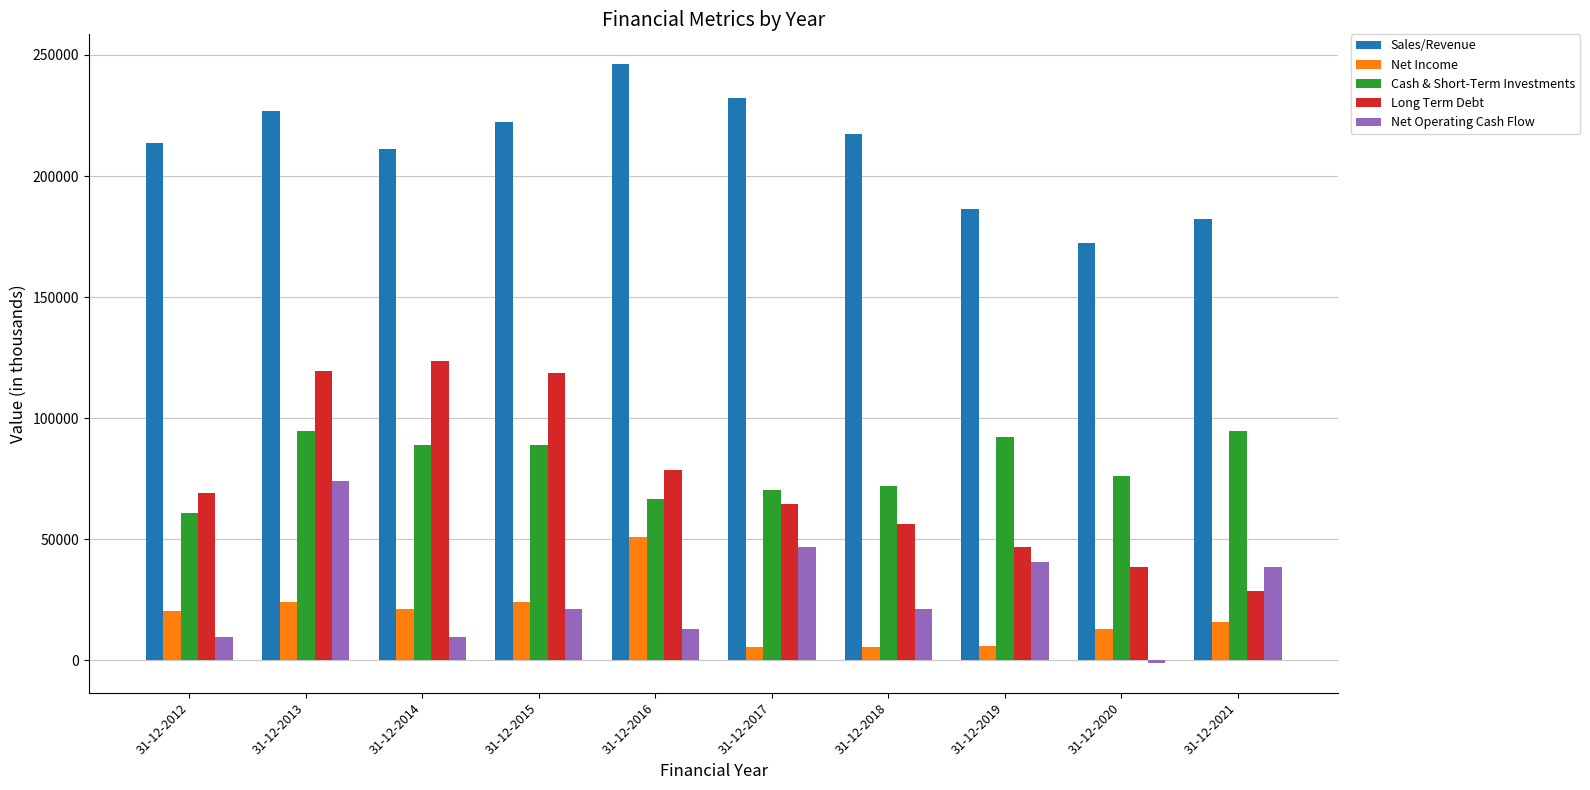

List the series in order of their peak value, lowest first.

Net Income, Net Operating Cash Flow, Cash & Short-Term Investments, Long Term Debt, Sales/Revenue